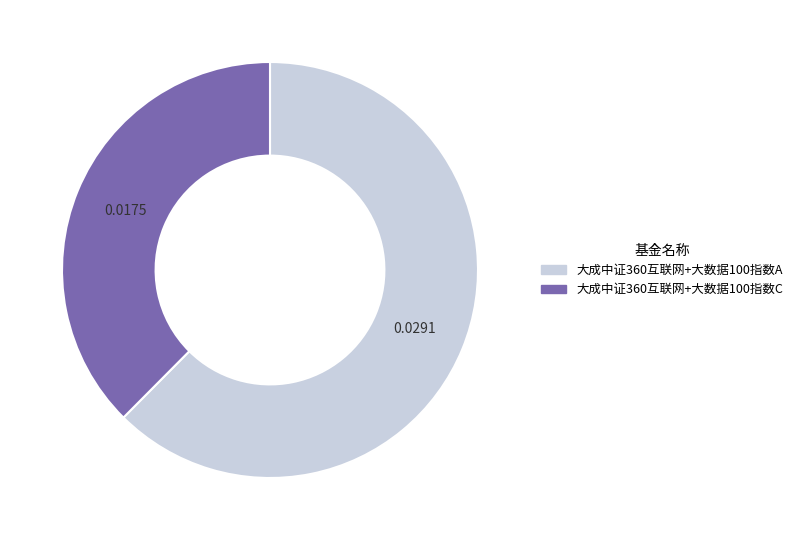

Is there any slice that represents more than half of the pie?

Yes